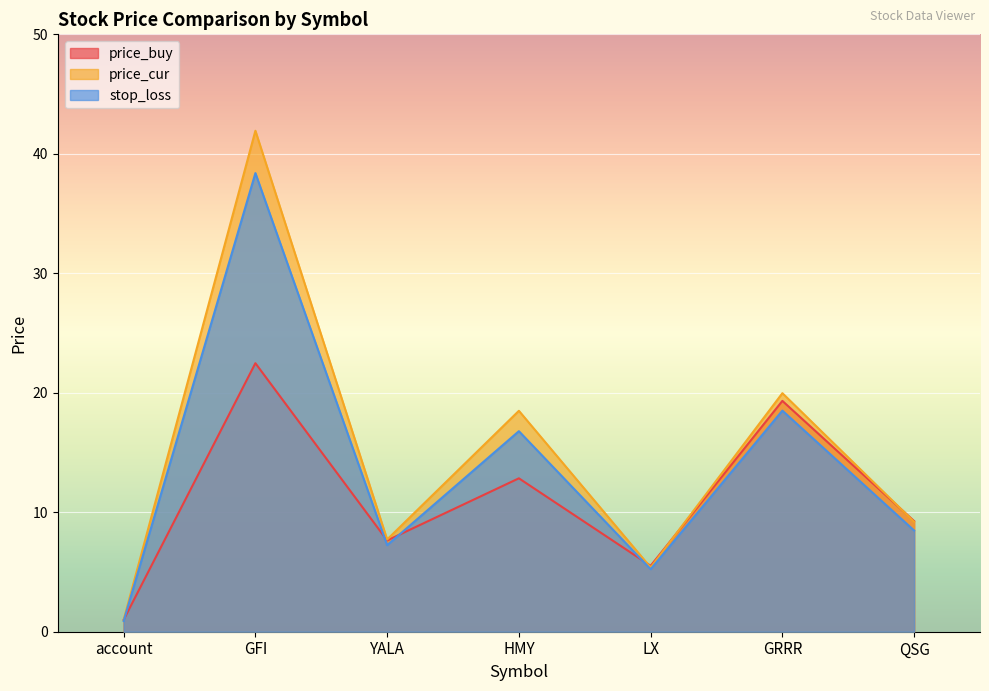

What is the average value of the stop_loss series?

13.6